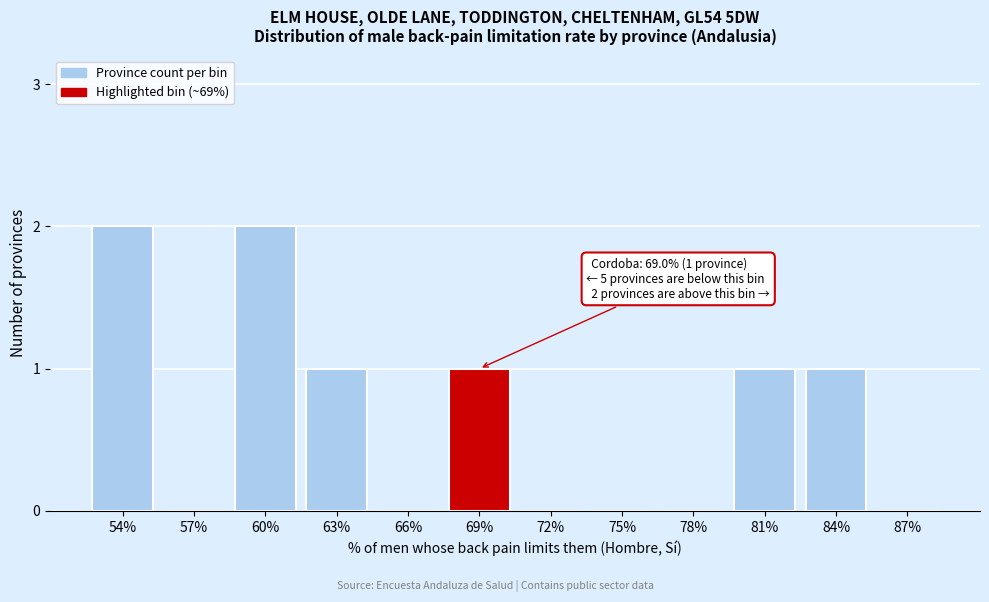

Reading right to left, what are all the values shown in this chart?

87%=0	84%=1	81%=1	78%=0	75%=0	72%=0	69%=1	66%=0	63%=1	60%=2	57%=0	54%=2